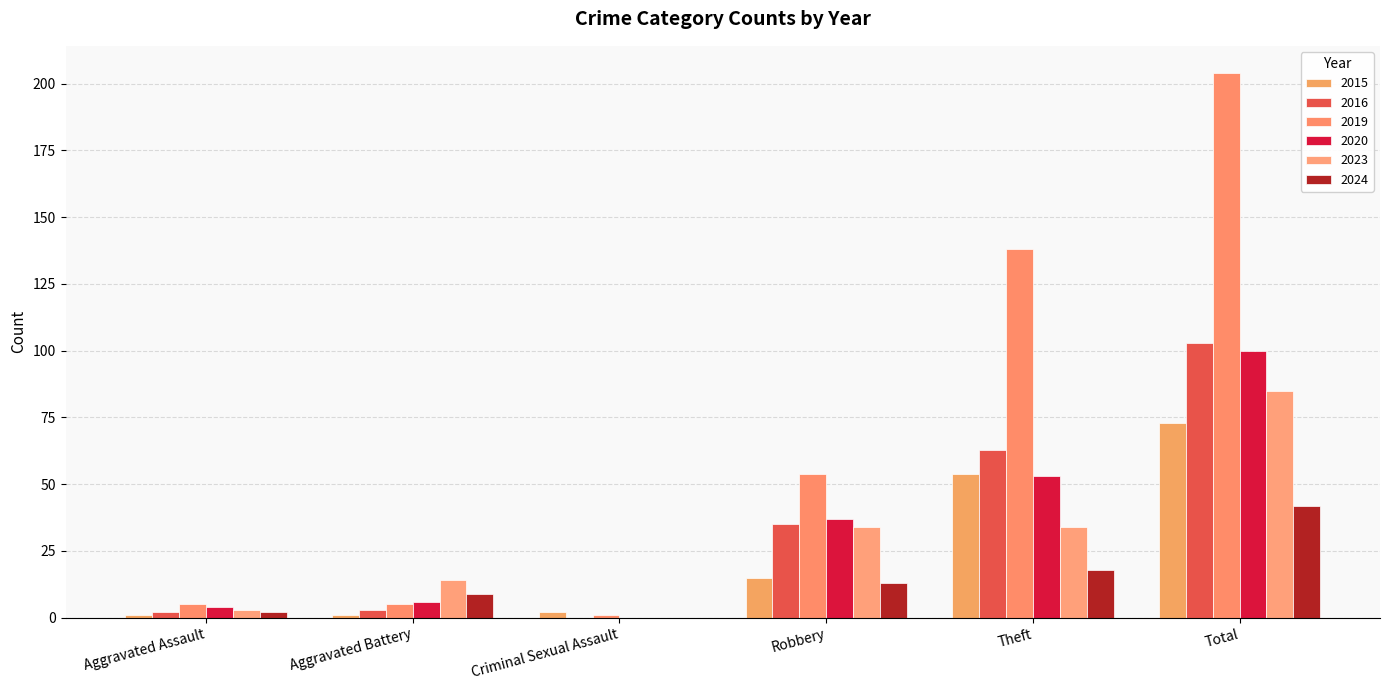

Reading left to right, what are all the values shown in this chart?

2015: 1	1	2	15	54	73
2016: 2	3	0	35	63	103
2019: 5	5	1	54	138	204
2020: 4	6	0	37	53	100
2023: 3	14	0	34	34	85
2024: 2	9	0	13	18	42